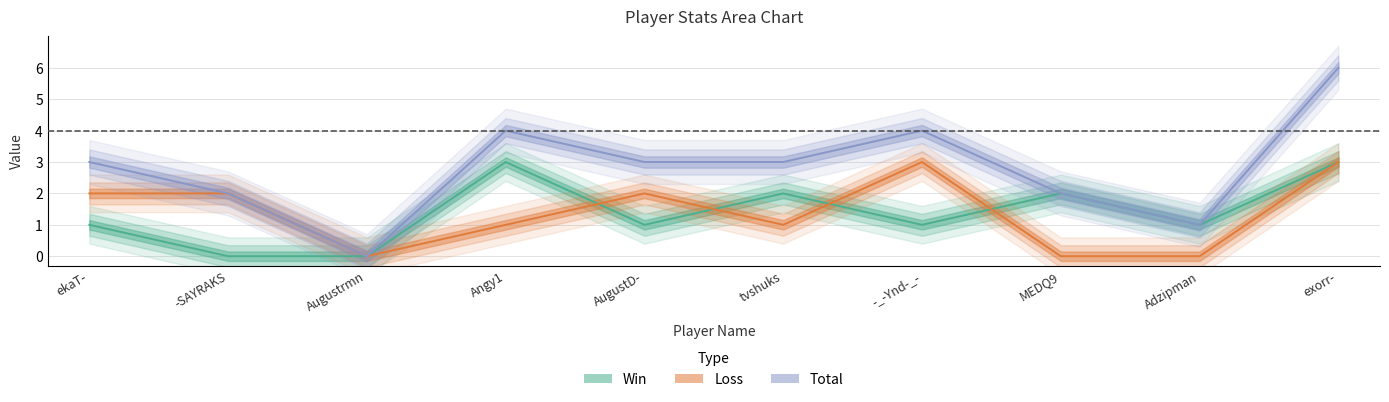

What position from the right is Augustrmn?

8